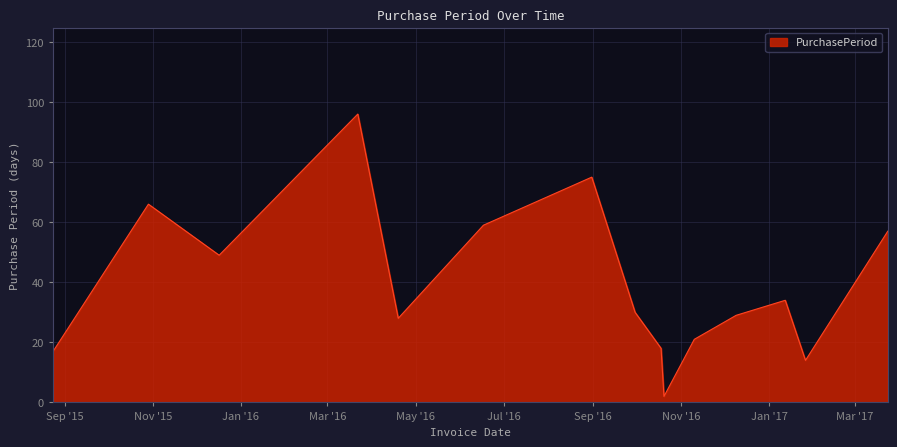

What is the greatest value displayed?

96